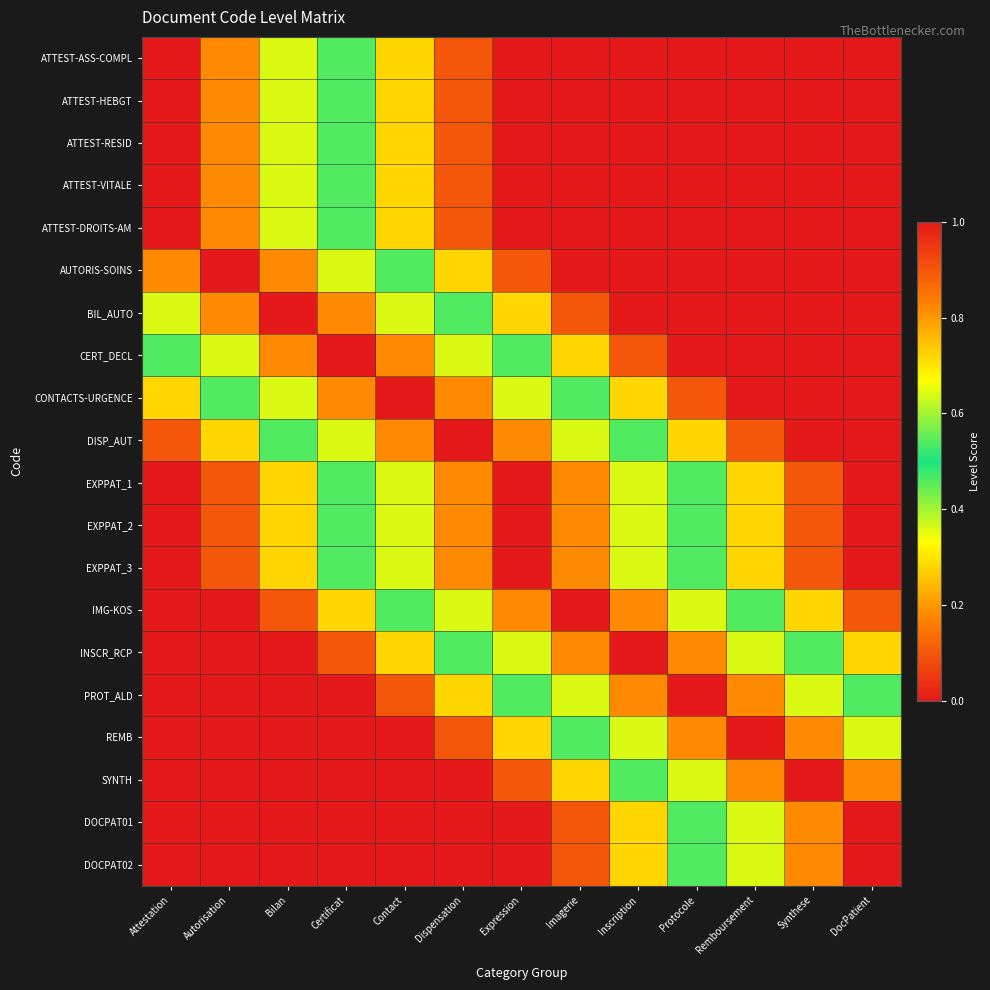

Between Protocole and Expression, which is larger?

Protocole